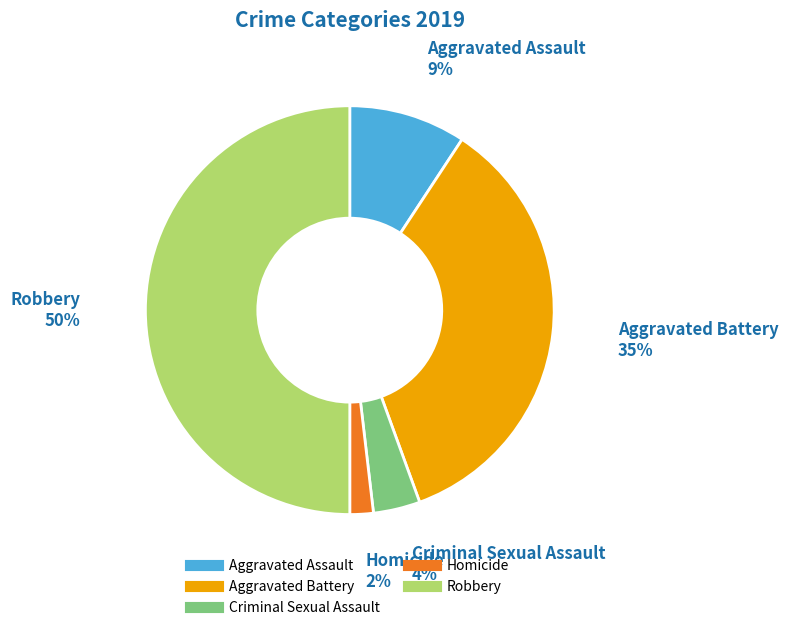

To the nearest percent, what percentage of the pie is Aggravated Assault?

9%